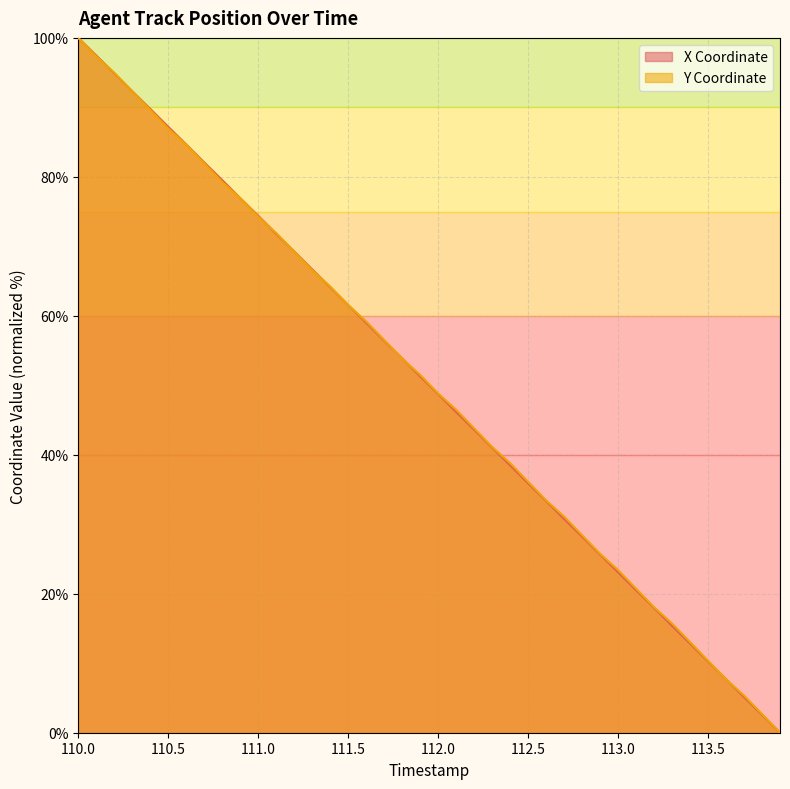

Which has a higher value, 113.9 or 113.5?

113.5